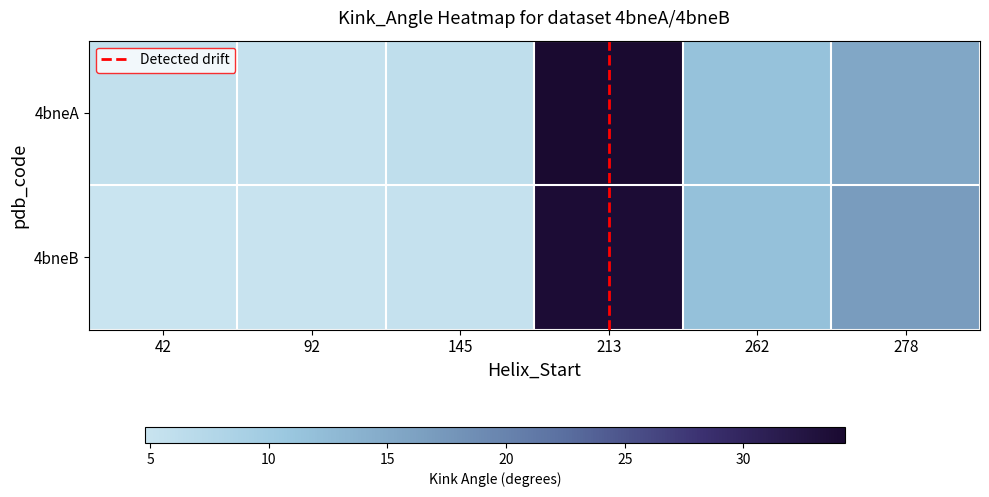

What is the spread (max minus min) of values at 213?

0.5